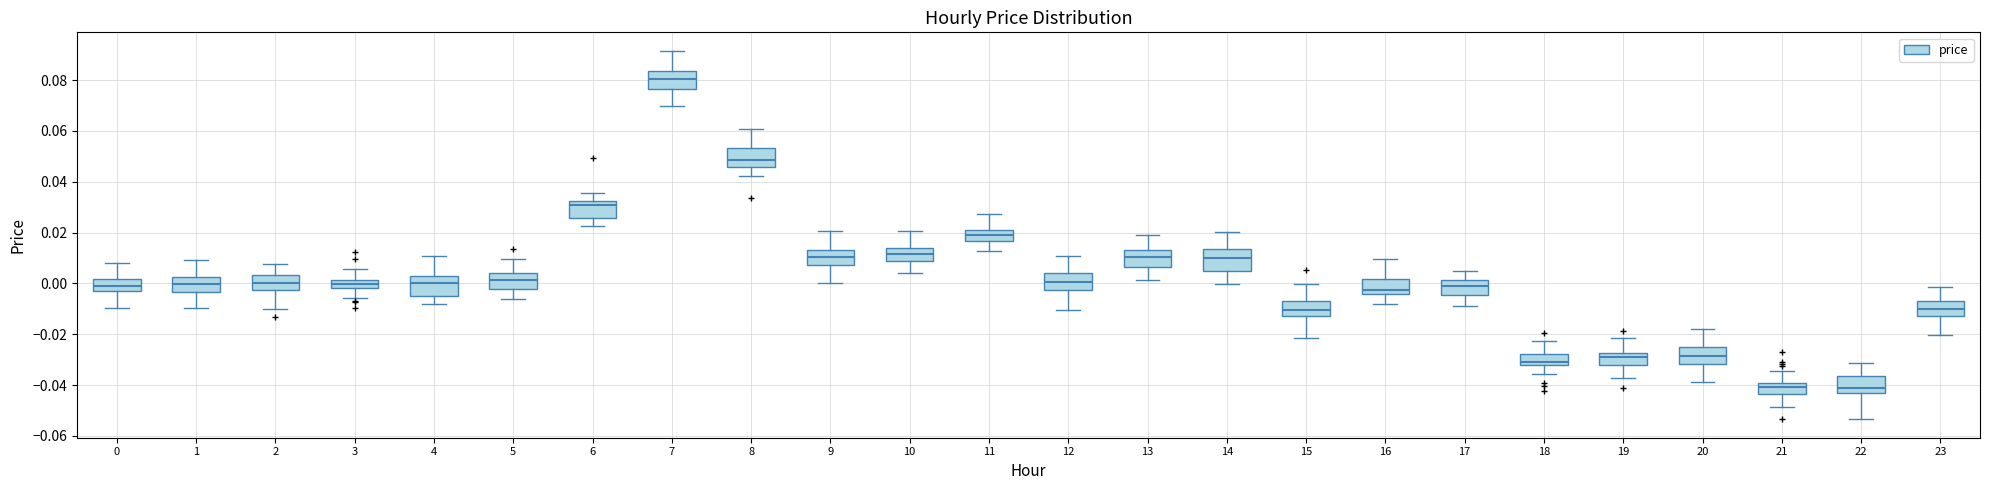

Where is the upper edge of the box at x = 10 on the y-axis? The values are not printed on the chart, so give them approximately, as read against the axis.

0.014